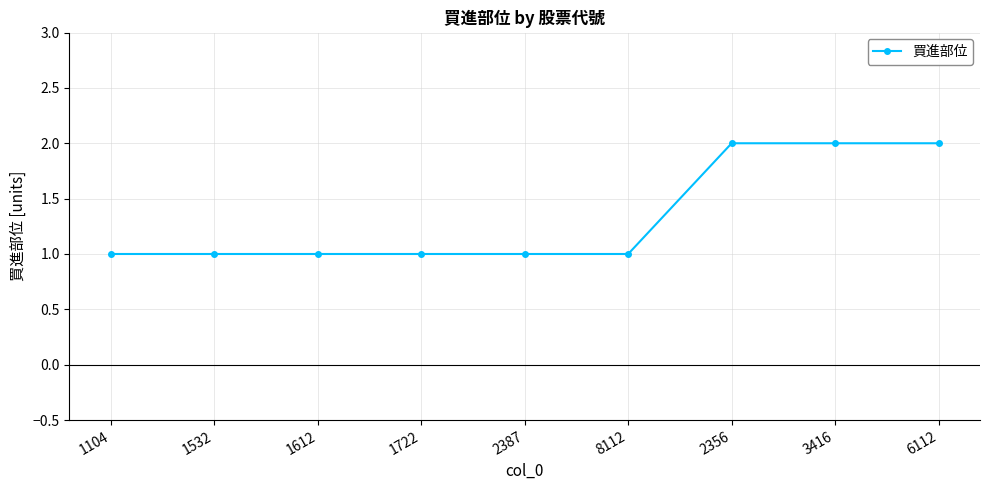

What is the ratio of the value at 2387 to the value at 6112?

0.5